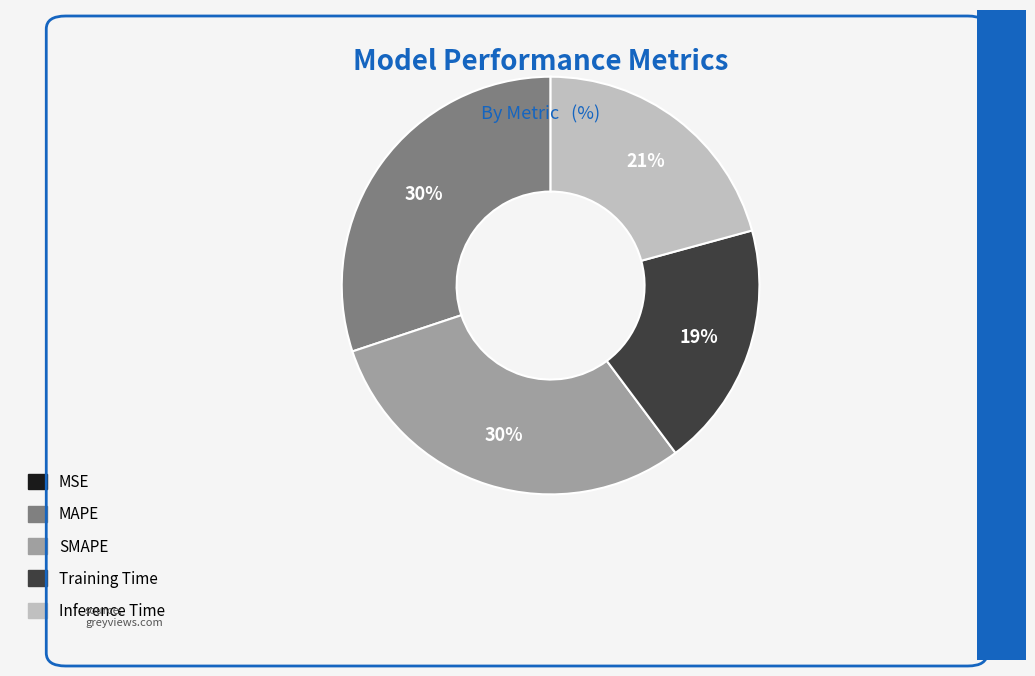

Is there a majority slice in this chart?

No